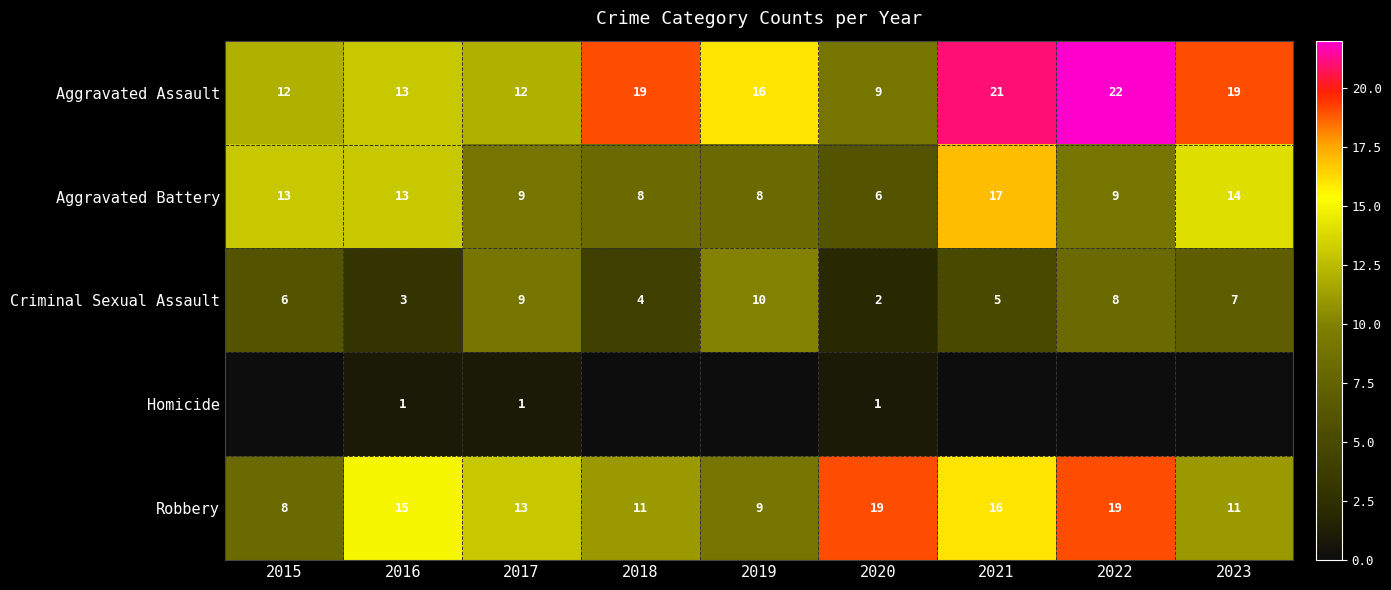

What is the difference between the maximum and minimum values in the Aggravated Battery series?

11